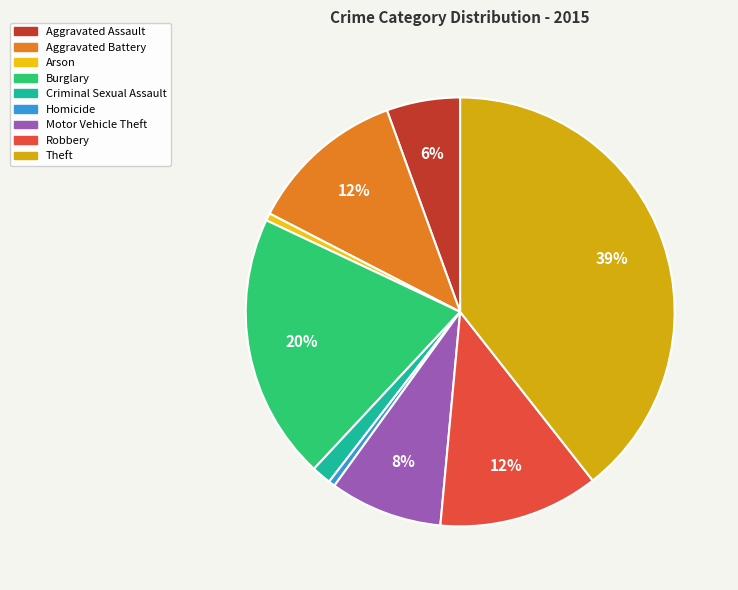

How many segments does this pie chart have?

9